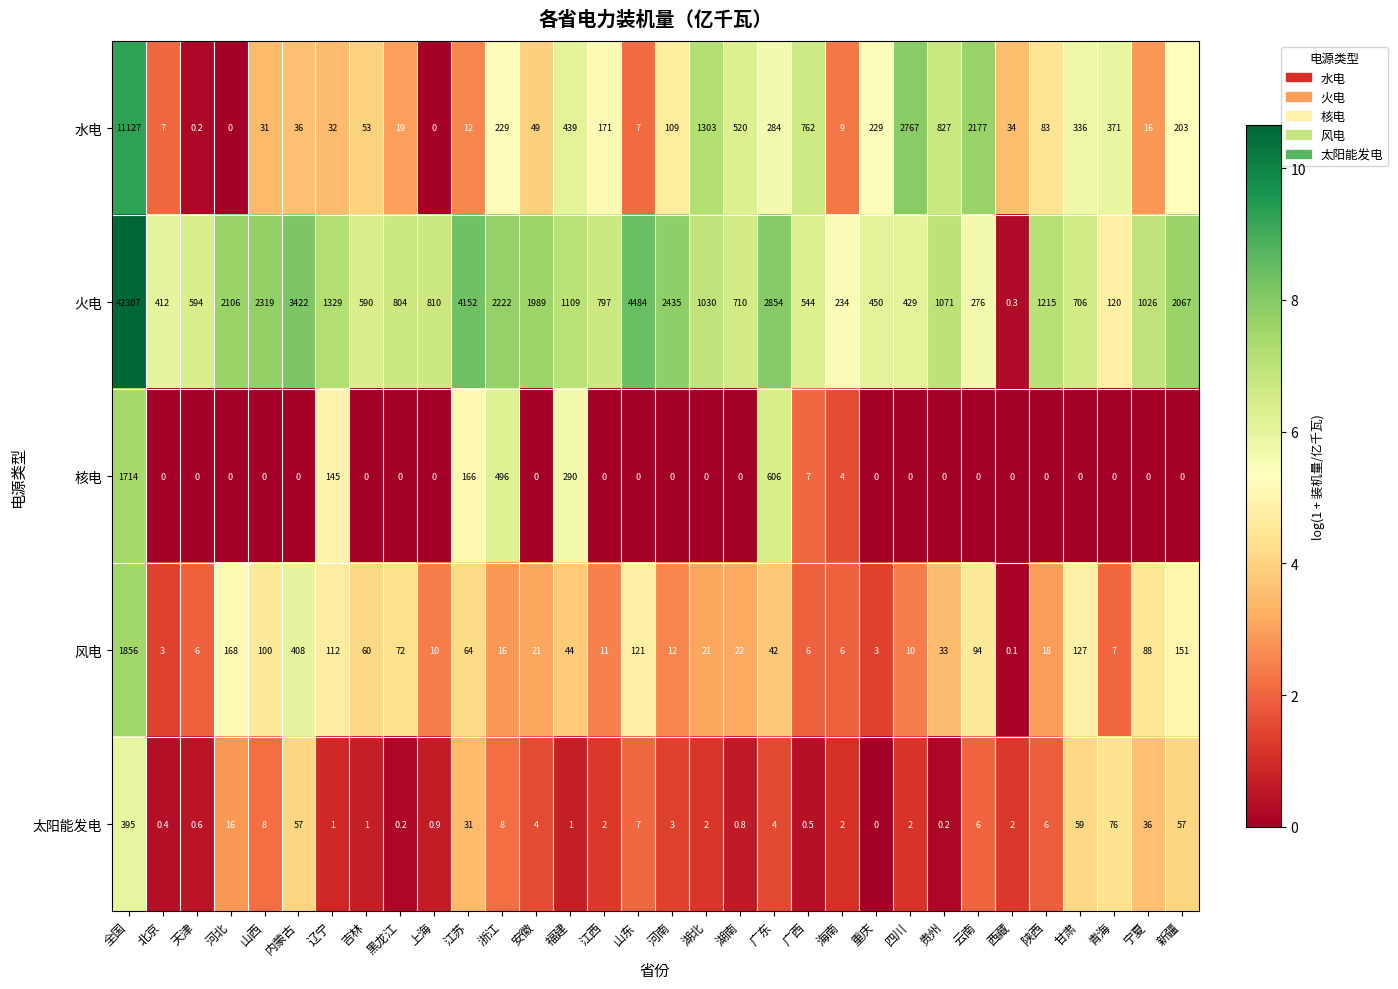

Count the number of categories in the chart.

32